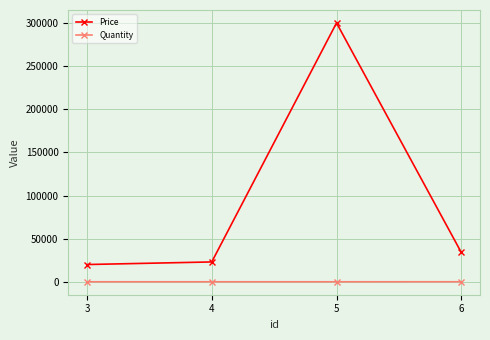

What is the maximum value for Price?

300000